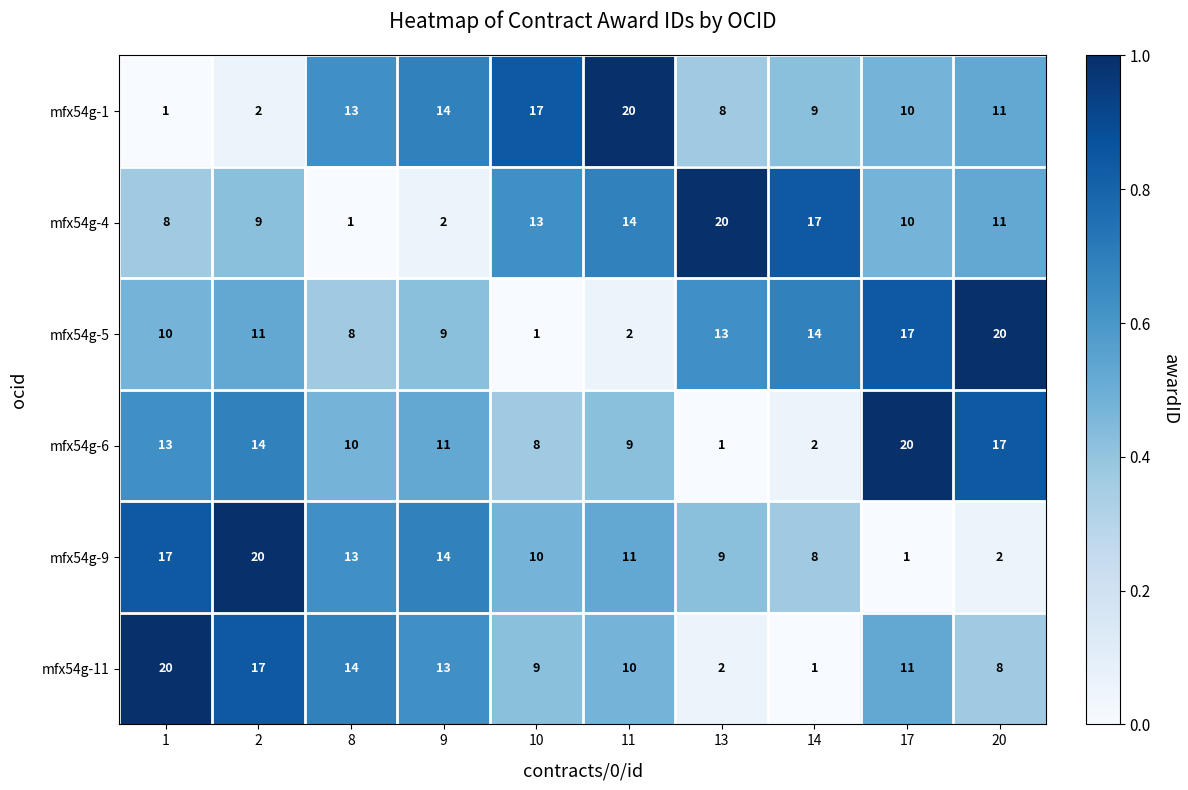

Which series changed the most between 1 and 14?

mfx54g-11